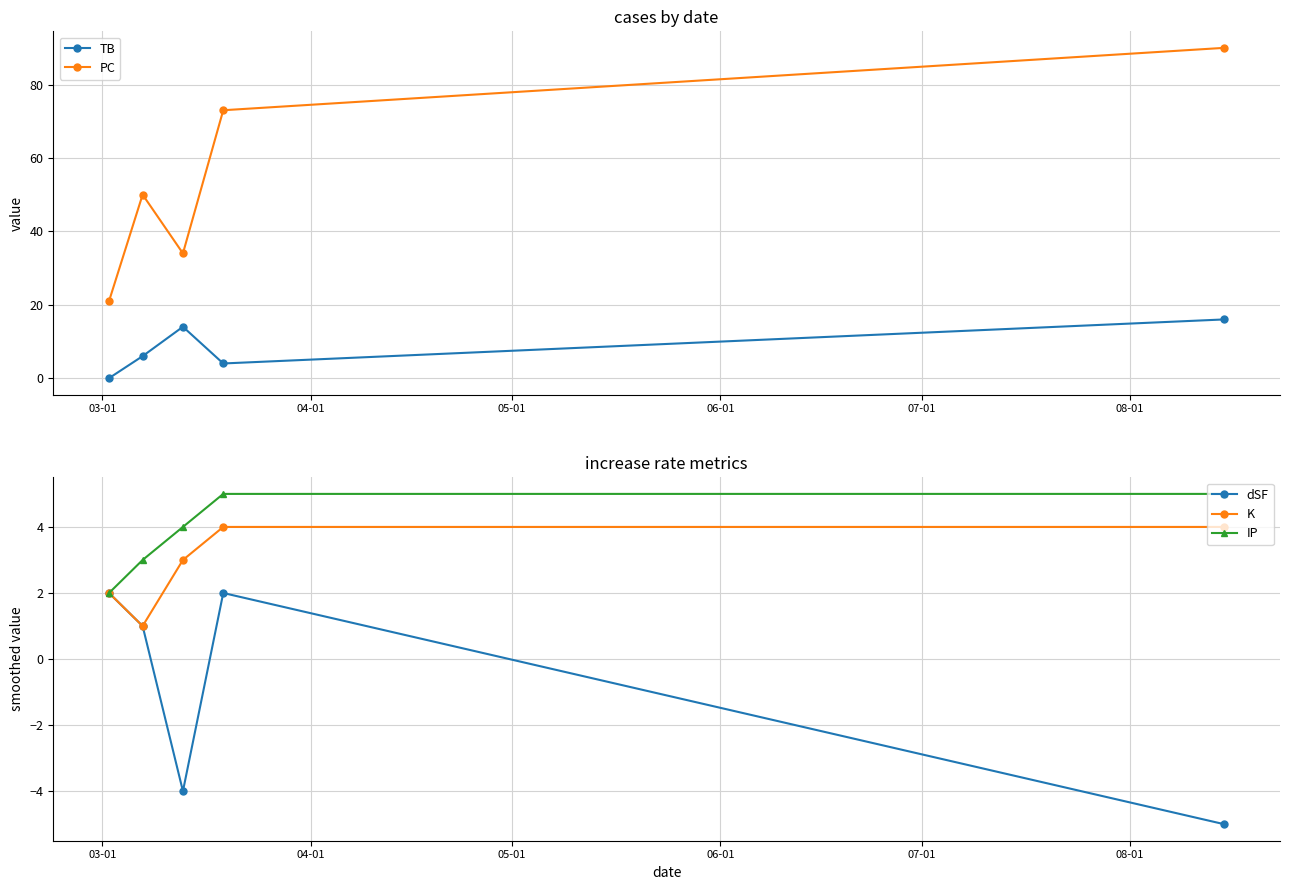

In TB, how many points are higher than both neighbors (excluding endpoints)?

1